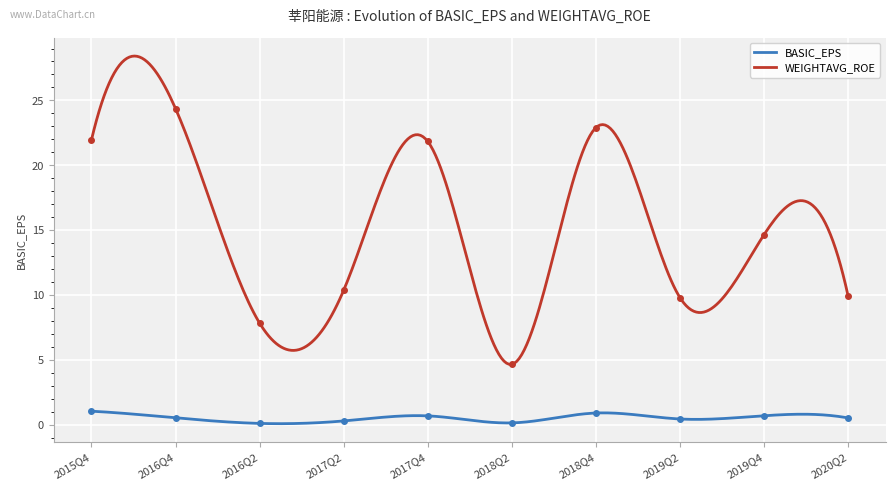

Reading left to right, what are all the values shown in this chart?

BASIC_EPS: 2015Q4=1.1	2016Q4=0.6	2016Q2=0.1	2017Q2=0.3	2017Q4=0.7	2018Q2=0.2	2018Q4=0.9	2019Q2=0.5	2019Q4=0.7	2020Q2=0.6
WEIGHTAVG_ROE: 2015Q4=22.0	2016Q4=24.4	2016Q2=7.8	2017Q2=10.4	2017Q4=21.8	2018Q2=4.7	2018Q4=22.9	2019Q2=9.8	2019Q4=14.7	2020Q2=9.9